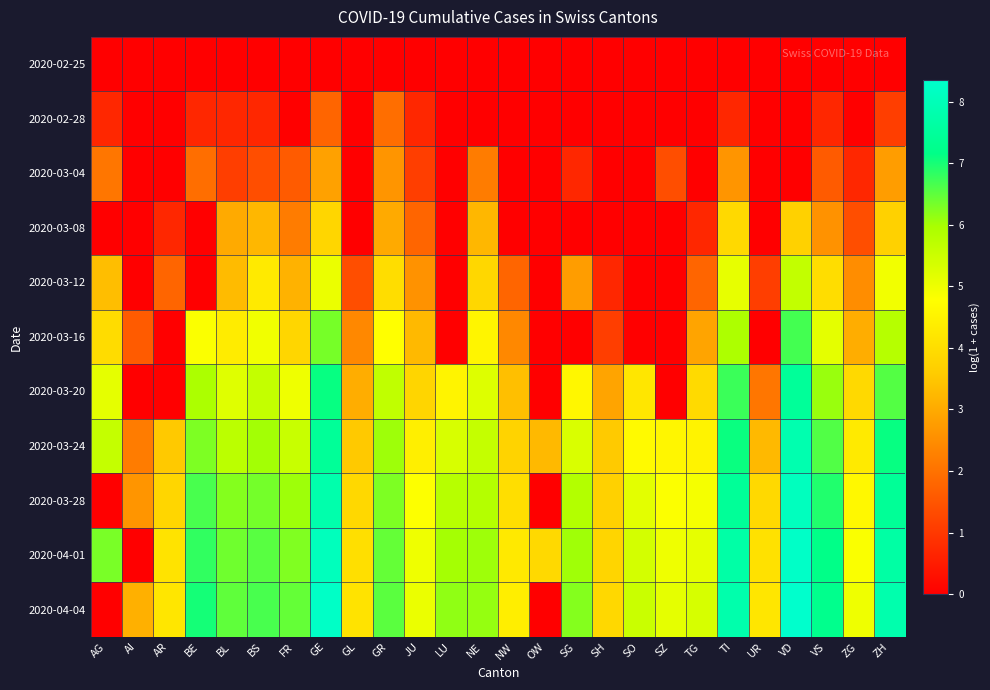

What is the total value across all series at UR?

18.6